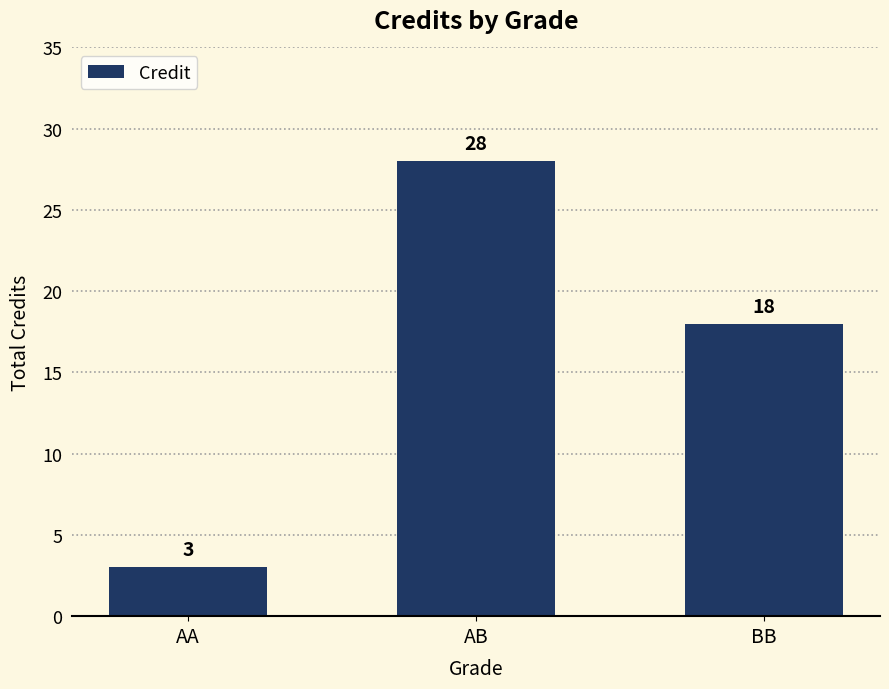

Which label corresponds to the smallest value in the chart?

AA